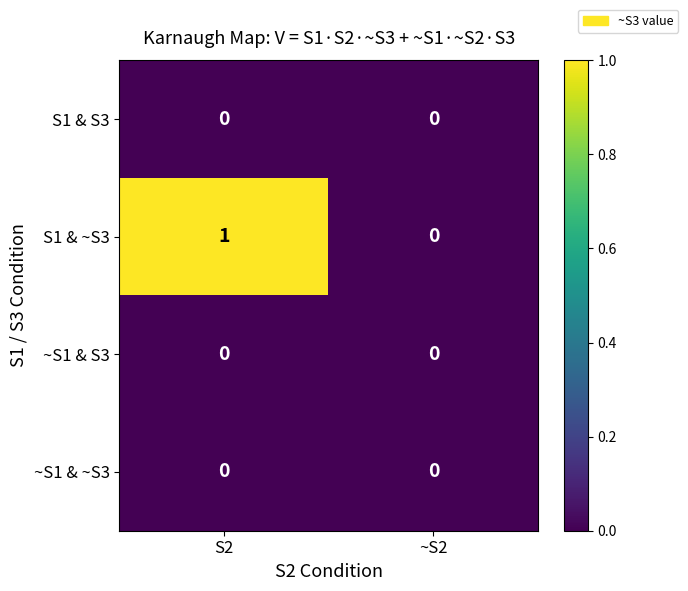

Which series changed the most between S2 and ~S2?

S1 & ~S3